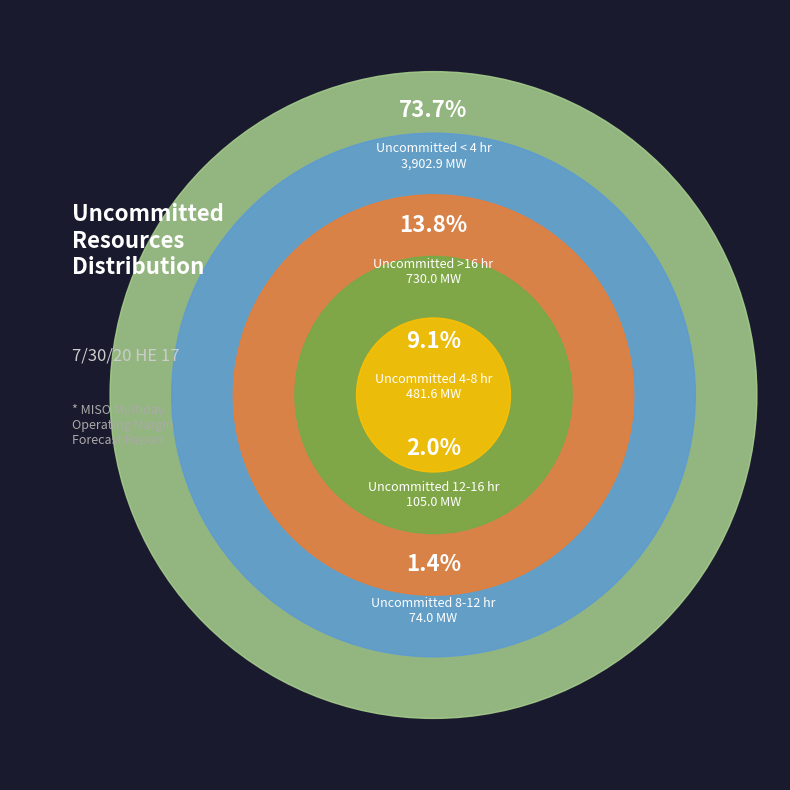

Approximately how many times larger is the value at Uncommitted 8-12 hr compared to Uncommitted >16 hr?

0.1